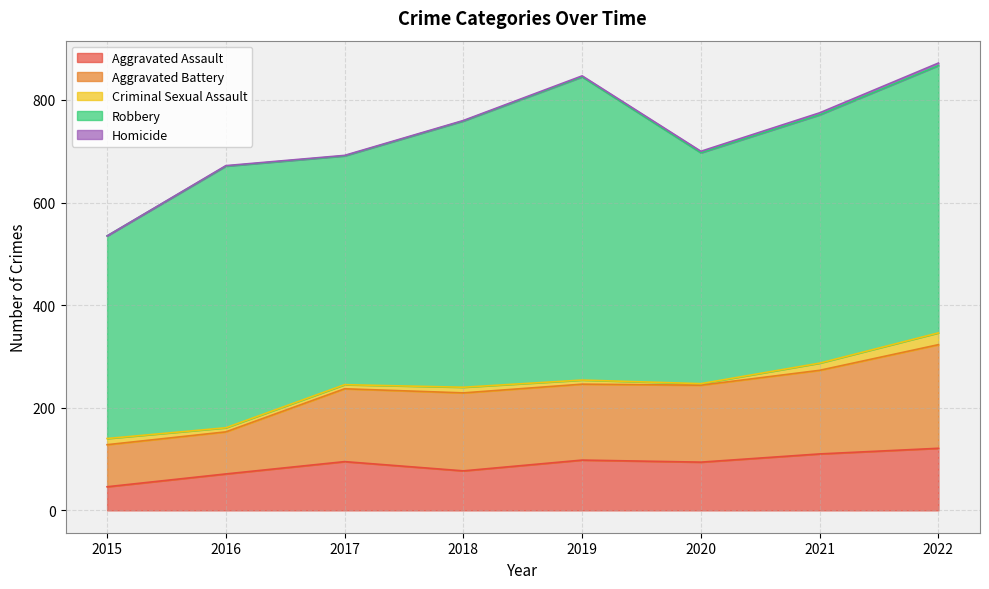

Reading left to right, transcribe all the data shown in this chart.

Aggravated Assault: 2015=46	2016=71	2017=95	2018=77	2019=98	2020=94	2021=110	2022=121
Aggravated Battery: 2015=82	2016=82	2017=142	2018=152	2019=148	2020=150	2021=163	2022=202
Criminal Sexual Assault: 2015=12	2016=8	2017=8	2018=11	2019=8	2020=3	2021=14	2022=23
Robbery: 2015=395	2016=510	2017=446	2018=519	2019=591	2020=450	2021=484	2022=521
Homicide: 2015=0	2016=1	2017=1	2018=1	2019=2	2020=3	2021=4	2022=5